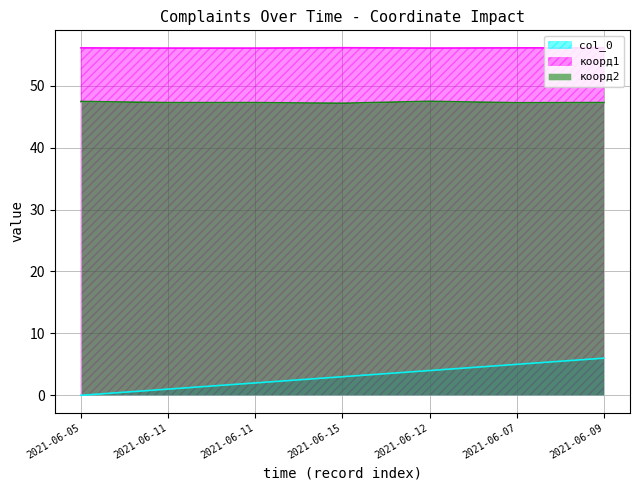

True or false: col_0 and коорд1 intersect in this chart.

False